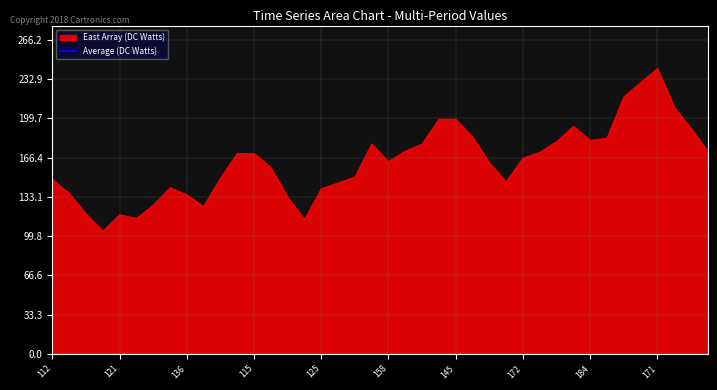

Does the chart have visible grid lines?

Yes